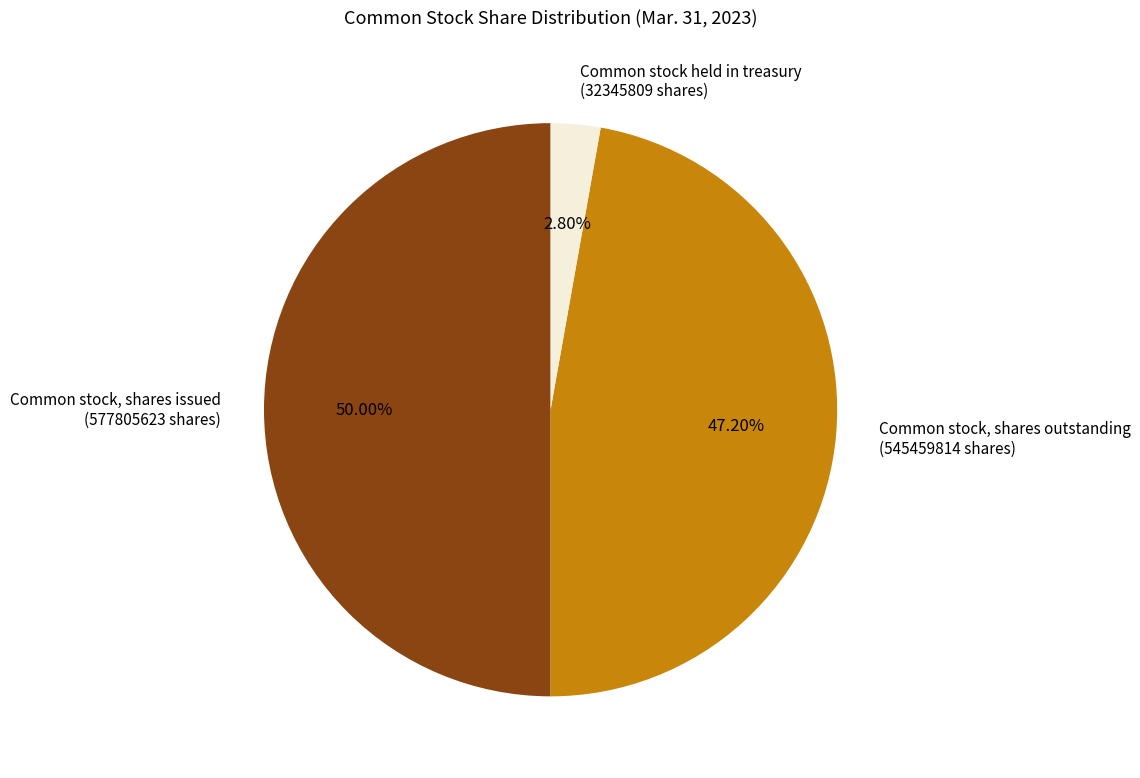

Does Common stock held in treasury (32345809 shares) represent more than half of the total?

No